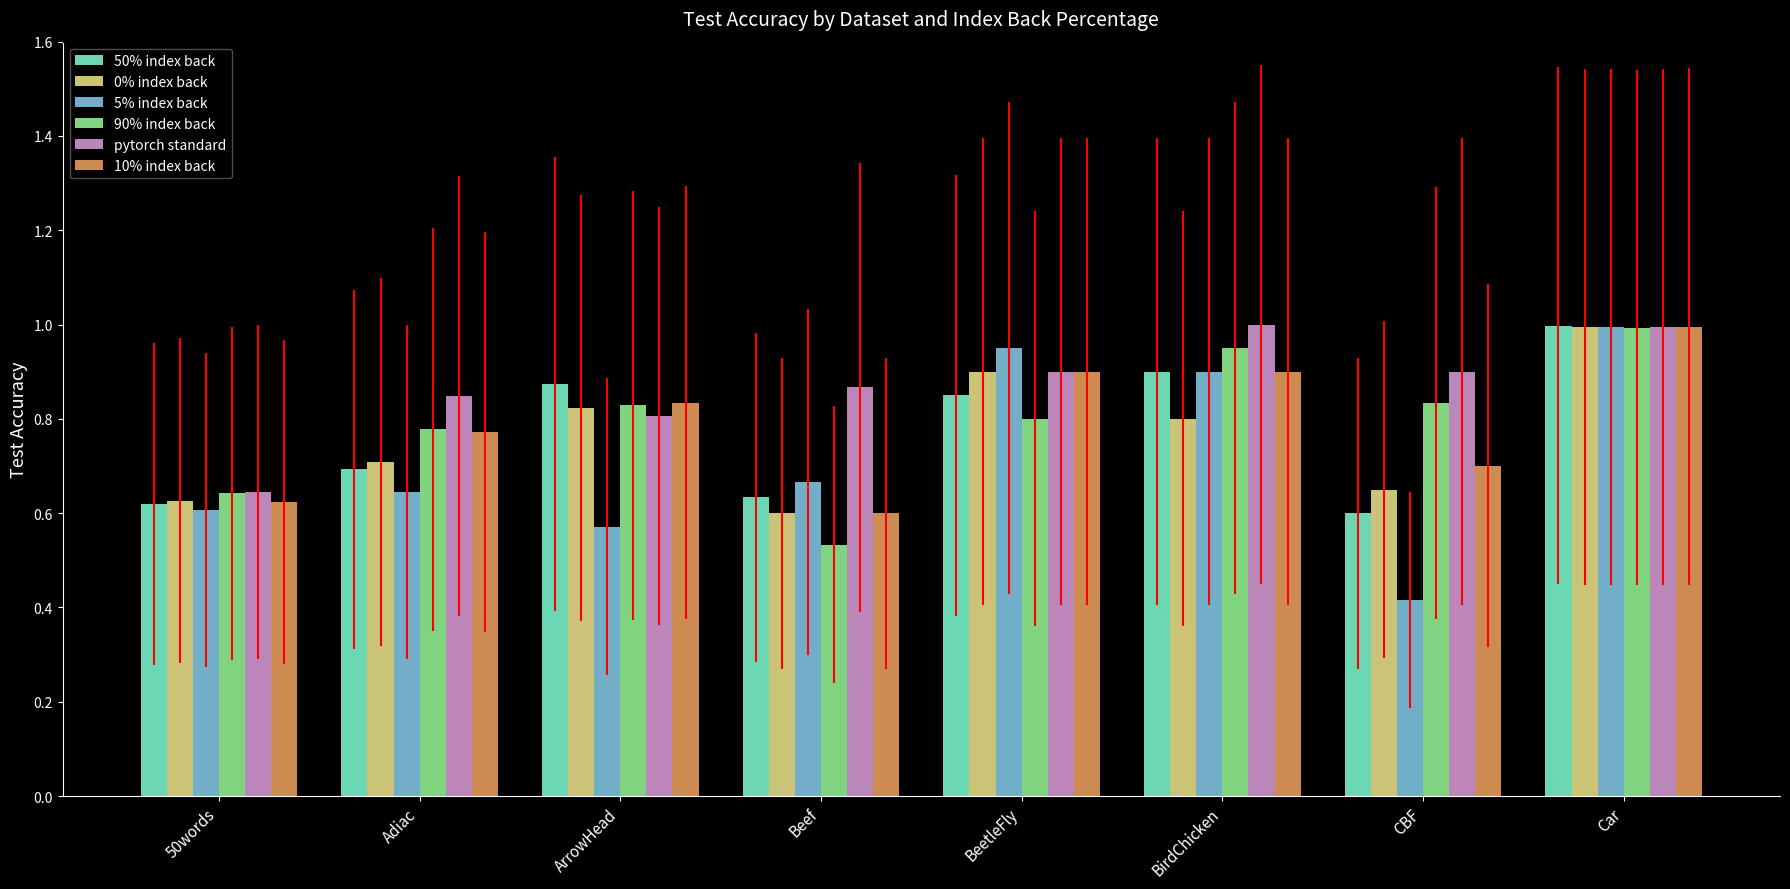

What is the difference between the 0% index back values at BeetleFly and 50words?

0.3